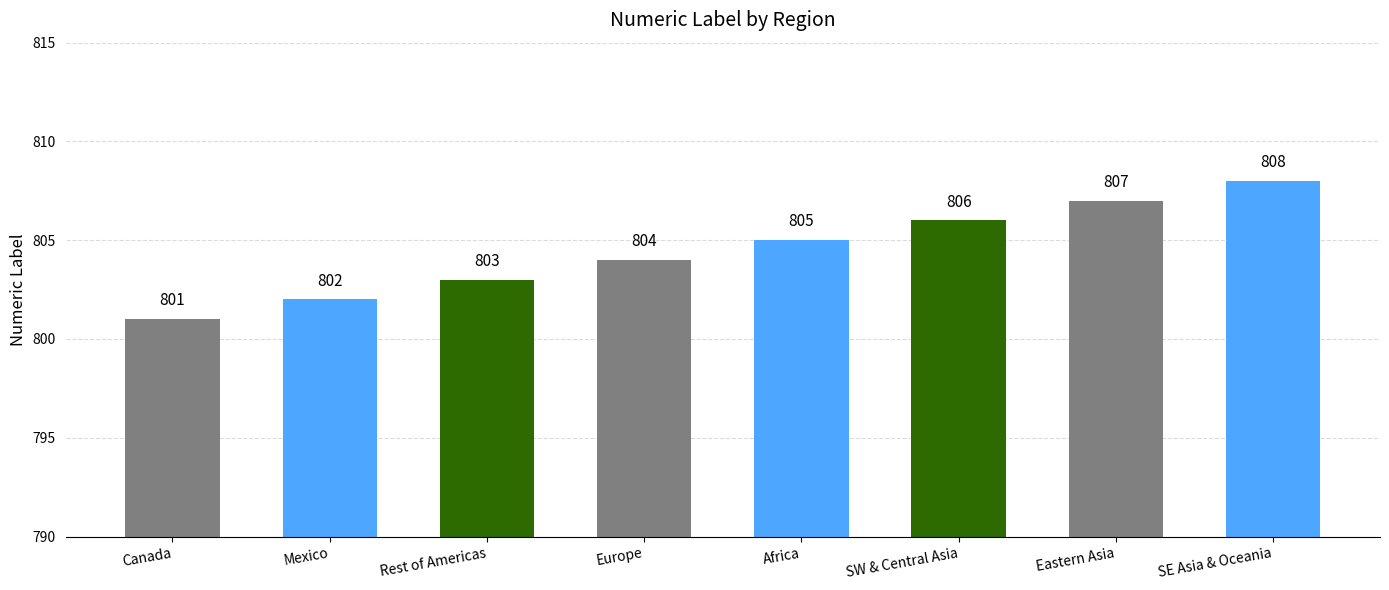

Reading left to right, extract all data points from this chart.

801	802	803	804	805	806	807	808